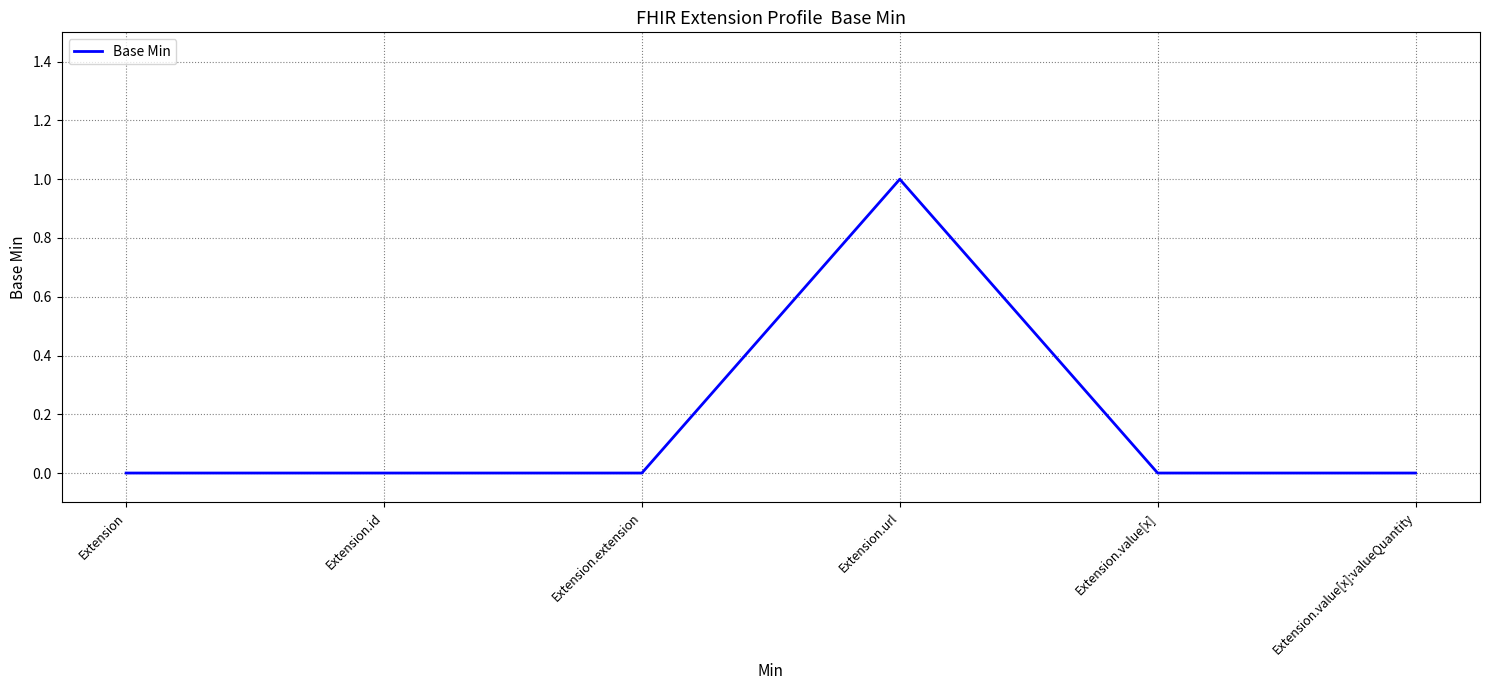

Is this an area chart (filled region under the line)?

No